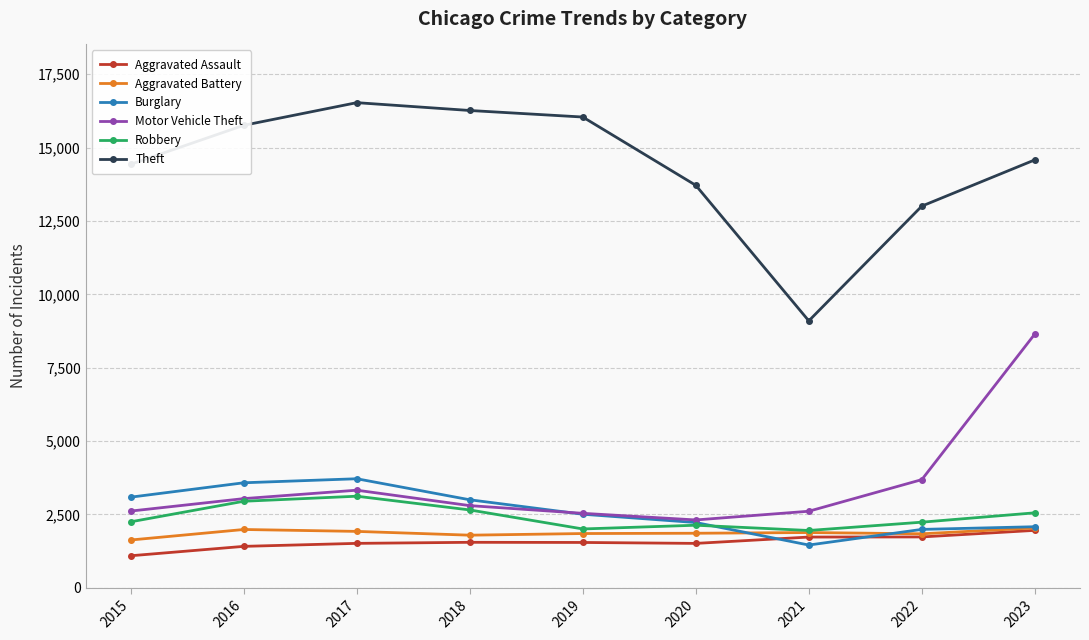

What is the lowest value of the Aggravated Battery series?

1628